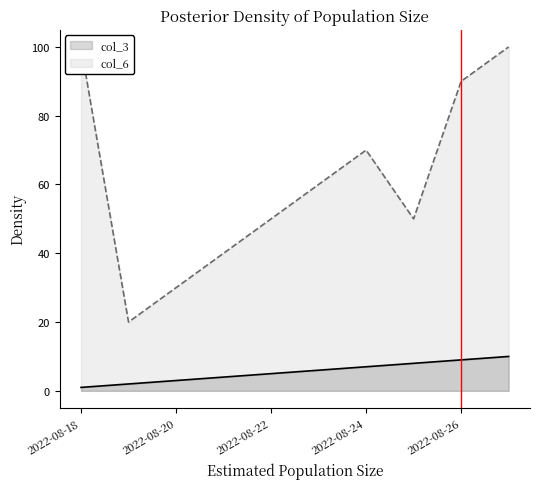

What is the difference between the maximum and minimum values in the col_6 series?

80